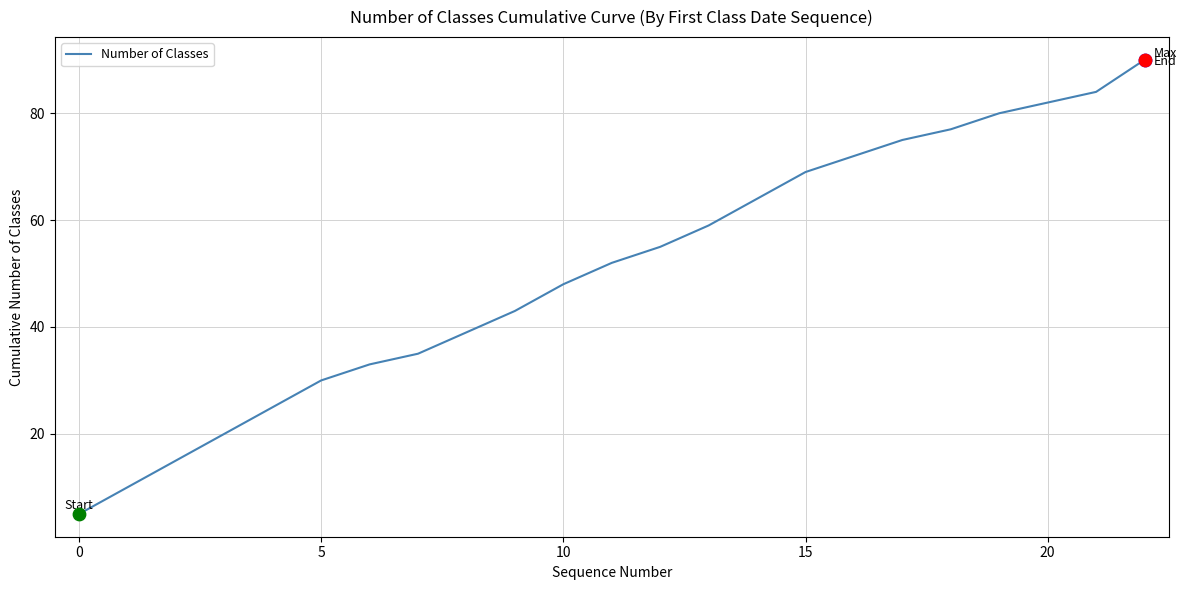

What is the greatest value displayed?

90